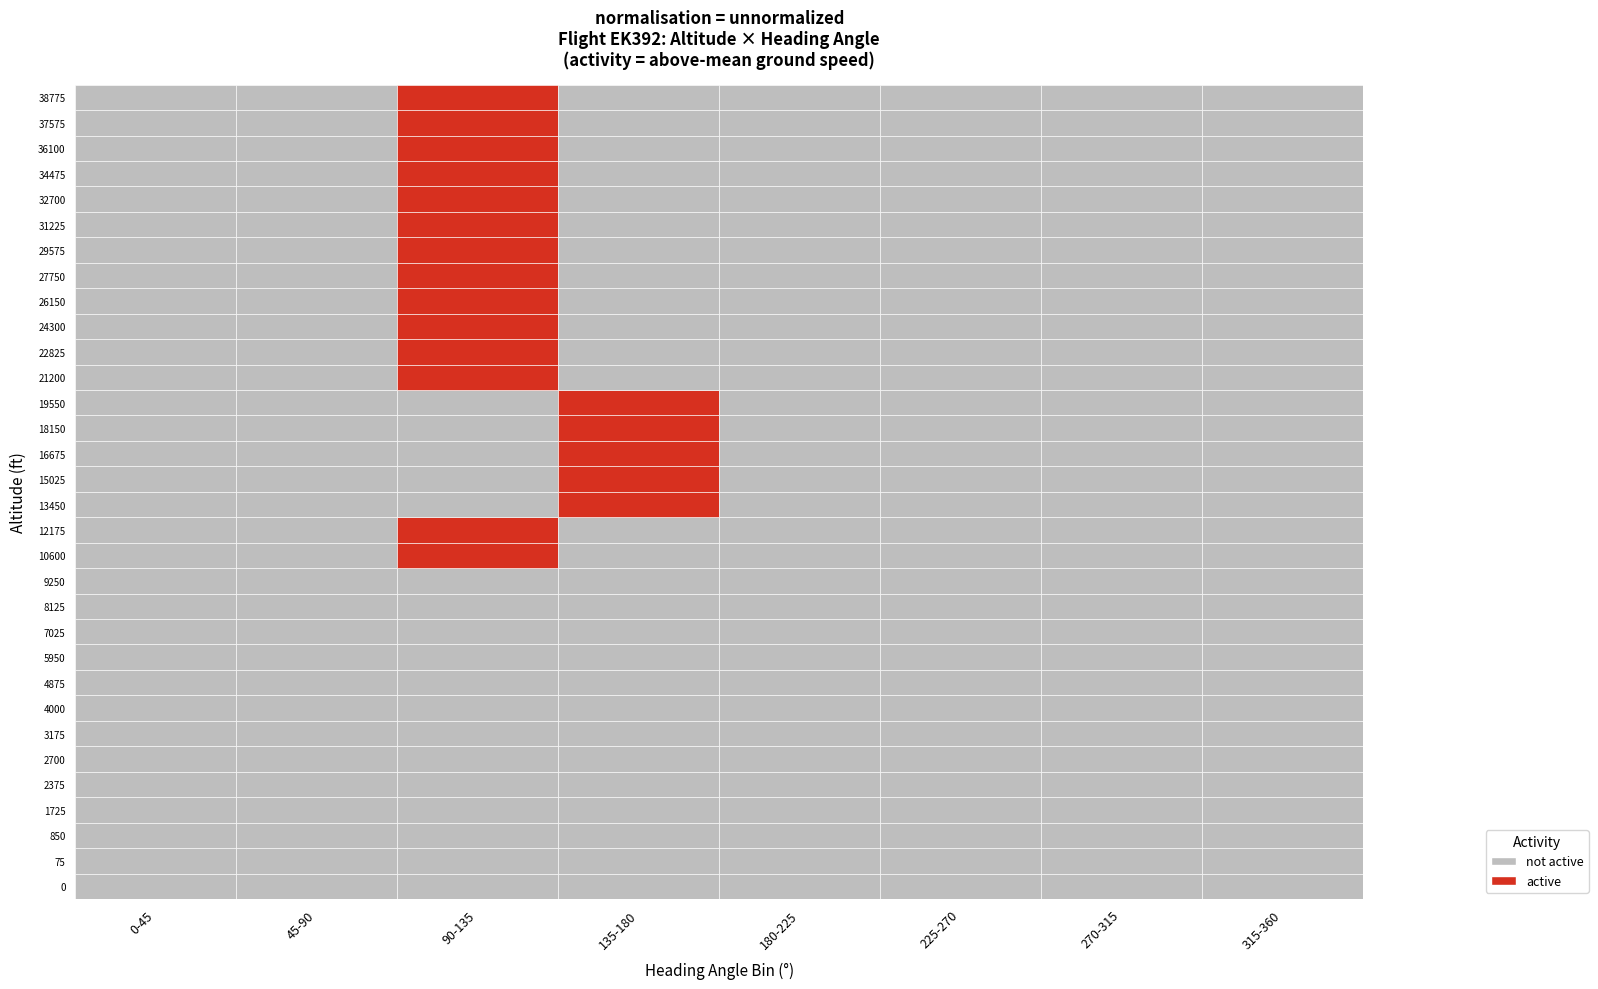

The value of 1 at 12 is 64267. True or false?

False